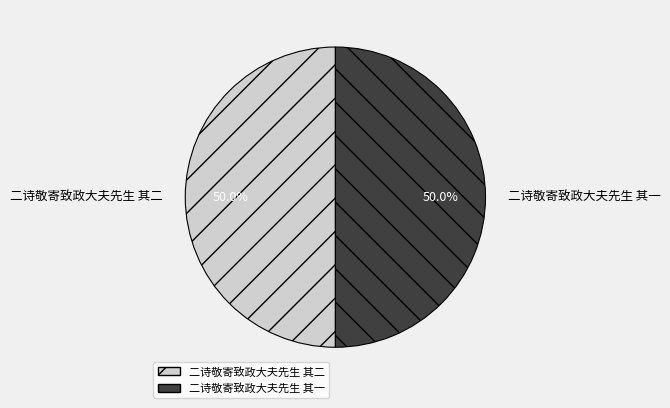

Approximately how many times larger is the value at 二诗敬寄致政大夫先生 其一 compared to 二诗敬寄致政大夫先生 其二?

1.0